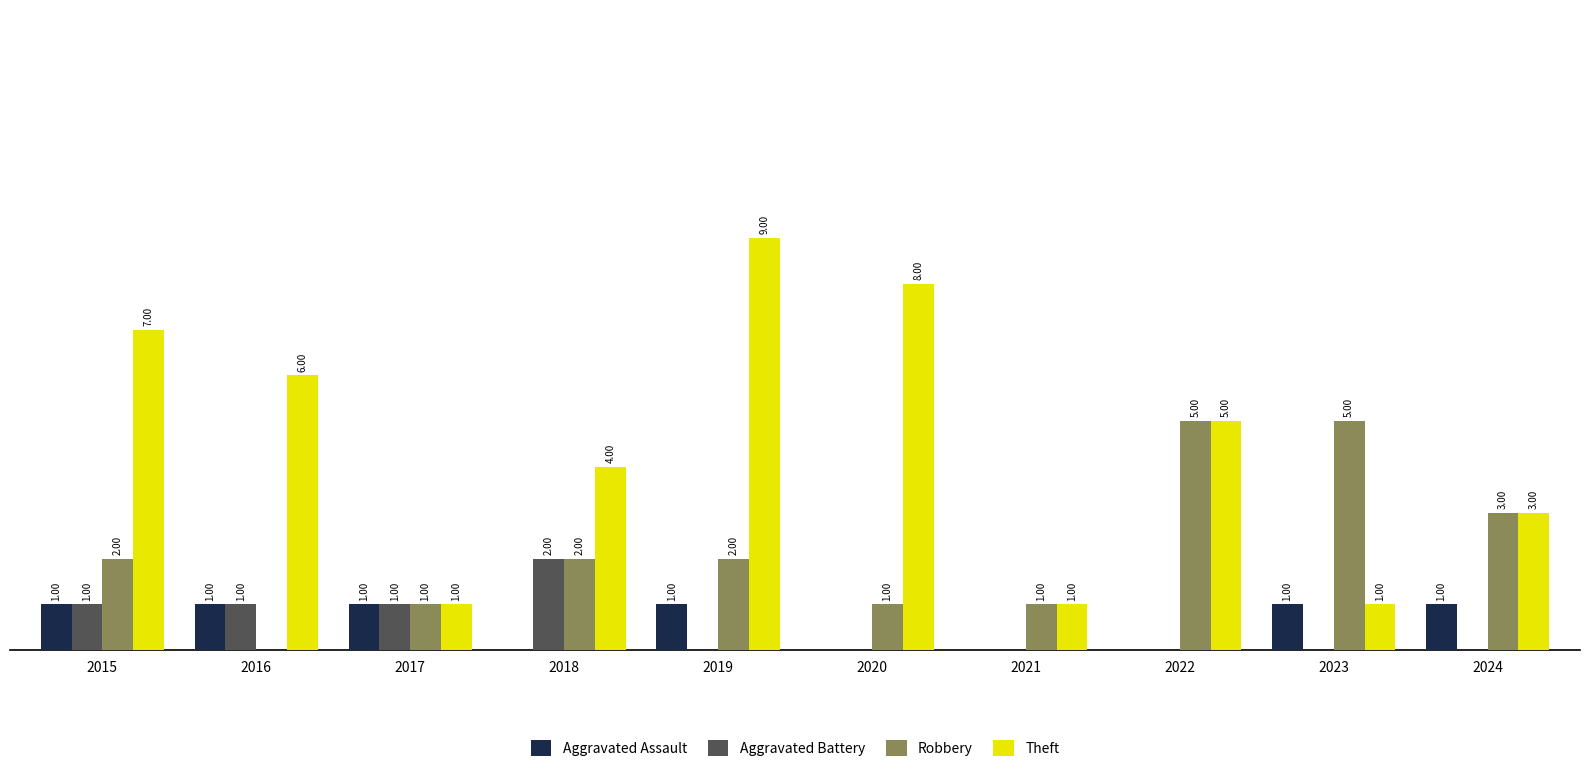

Which series has the largest total across all categories?

Theft